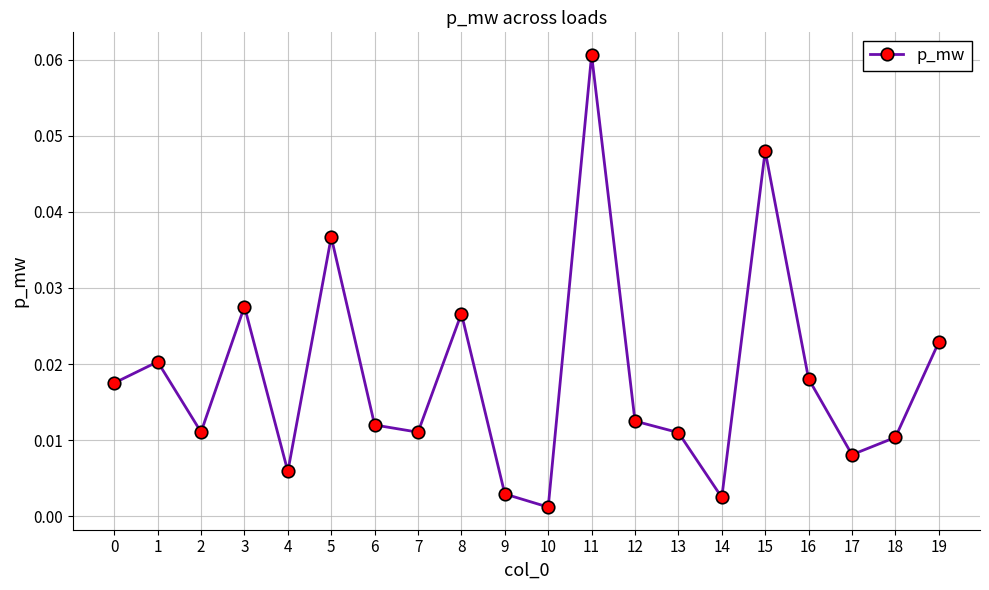

At which category does the data reach its first local valley?

2